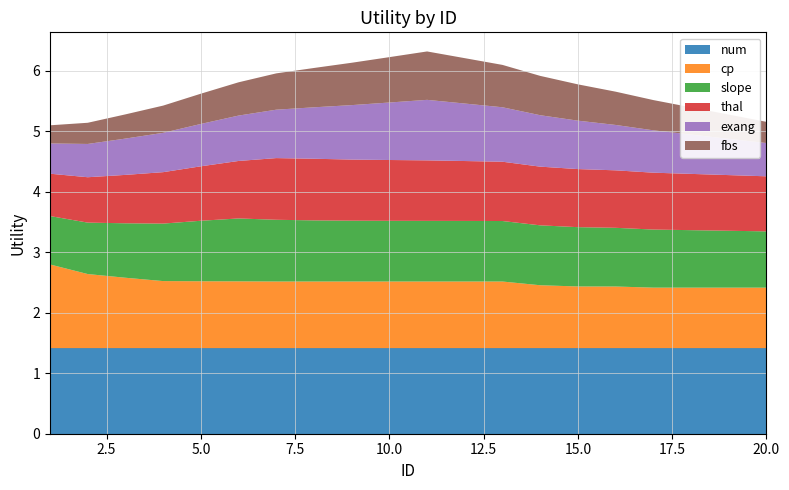

Reading right to left, list all the values displayed in this chart.

num: 20=1.4	19=1.4	18=1.4	17=1.4	16=1.4	15=1.4	14=1.4	13=1.4	12=1.4	11=1.4	10=1.4	9=1.4	8=1.4	7=1.4	6=1.4	5=1.4	4=1.4	3=1.4	2=1.4	1=1.4
cp: 20=1.0	19=1.0	18=1.0	17=1.0	16=1.0	15=1.0	14=1.0	13=1.1	12=1.1	11=1.1	10=1.1	9=1.1	8=1.1	7=1.1	6=1.1	5=1.1	4=1.1	3=1.2	2=1.2	1=1.4
slope: 20=0.9	19=0.9	18=0.9	17=1.0	16=1.0	15=1.0	14=1.0	13=1.0	12=1.0	11=1.0	10=1.0	9=1.0	8=1.0	7=1.0	6=1.0	5=1.0	4=0.9	3=0.9	2=0.8	1=0.8
thal: 20=0.9	19=0.9	18=0.9	17=0.9	16=0.9	15=1.0	14=1.0	13=1.0	12=1.0	11=1.0	10=1.0	9=1.0	8=1.0	7=1.0	6=0.9	5=0.9	4=0.8	3=0.8	2=0.8	1=0.7
exang: 20=0.6	19=0.6	18=0.7	17=0.7	16=0.8	15=0.8	14=0.8	13=0.9	12=0.9	11=1.0	10=0.9	9=0.9	8=0.8	7=0.8	6=0.8	5=0.7	4=0.7	3=0.6	2=0.6	1=0.5
fbs: 20=0.3	19=0.4	18=0.5	17=0.5	16=0.6	15=0.6	14=0.7	13=0.7	12=0.8	11=0.8	10=0.8	9=0.7	8=0.7	7=0.6	6=0.6	5=0.5	4=0.5	3=0.4	2=0.3	1=0.3